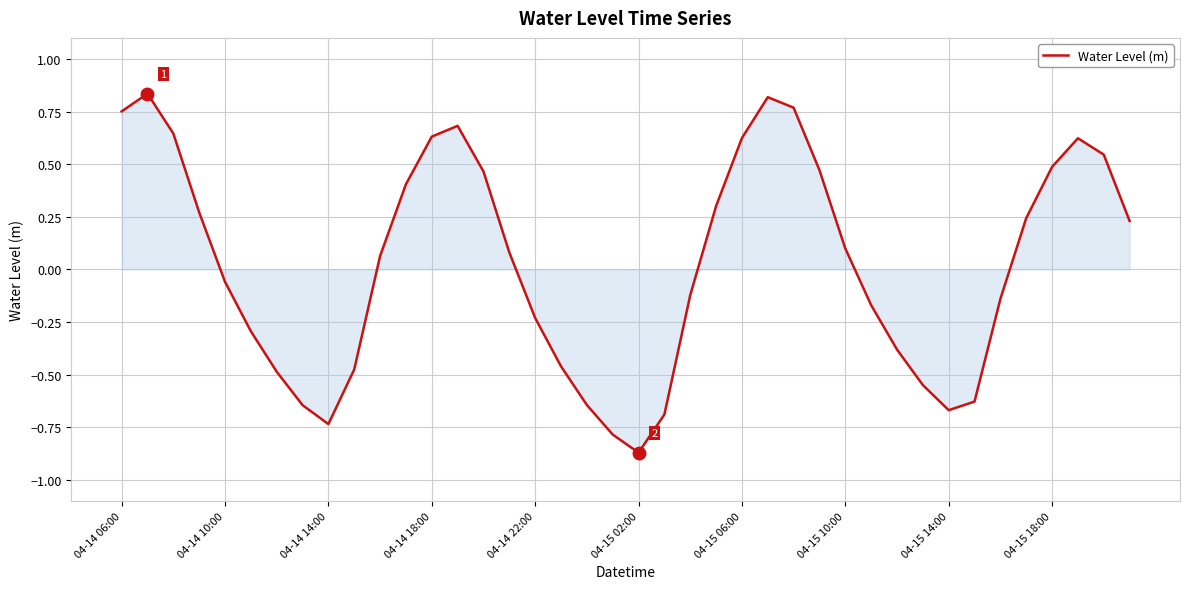

What is the difference between the maximum and minimum values?

1.7